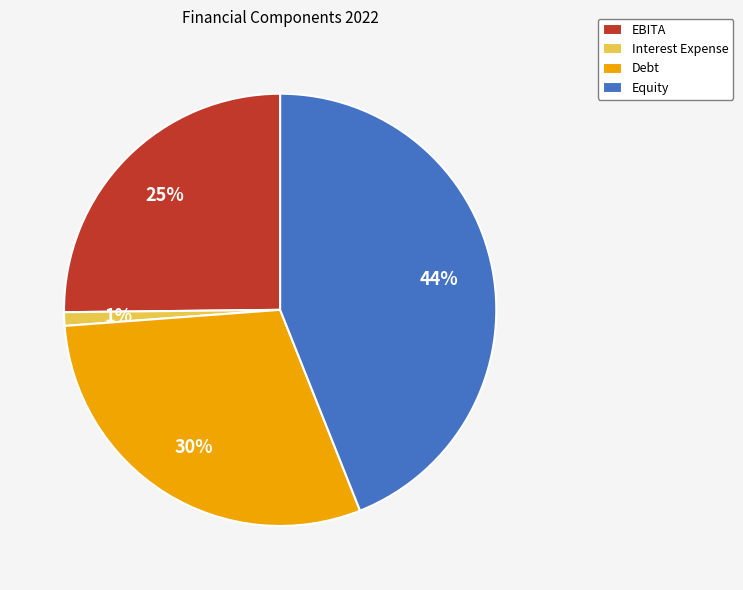

Do Equity and Debt together represent more than half of the pie?

Yes